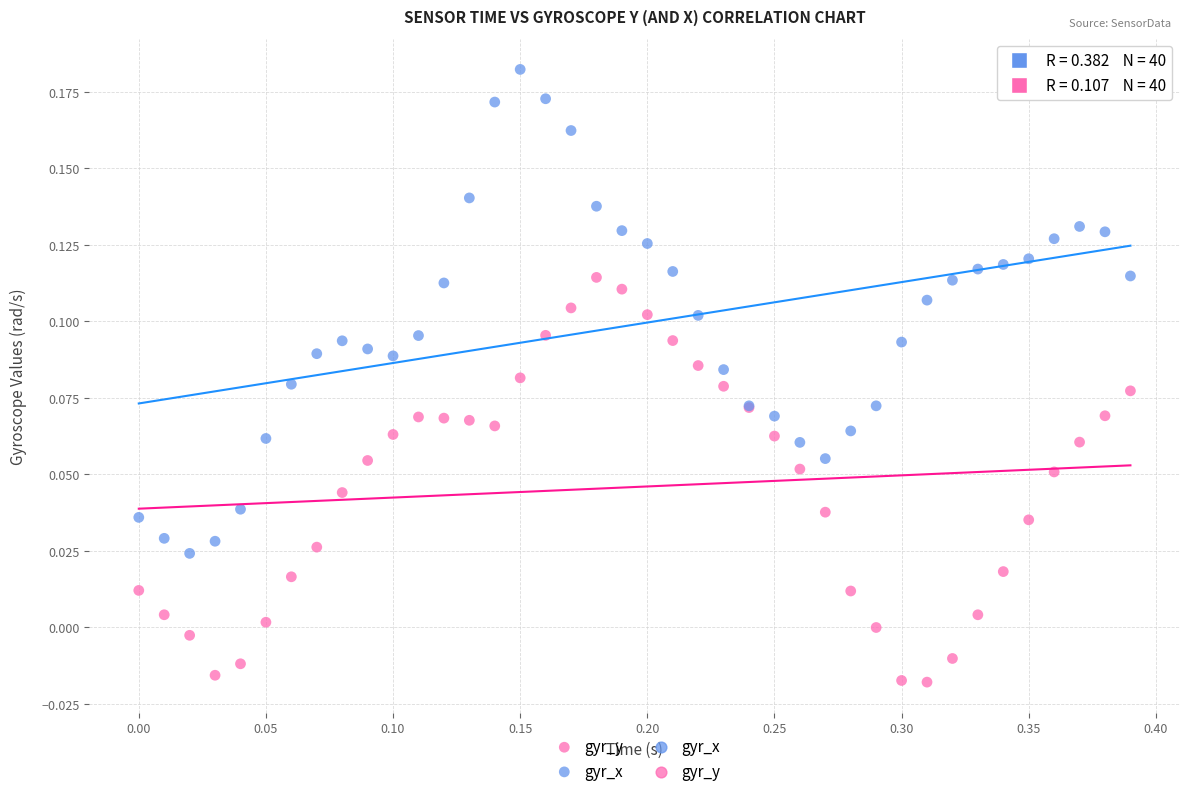

Which series contains the lowest Y value?

gyr_y